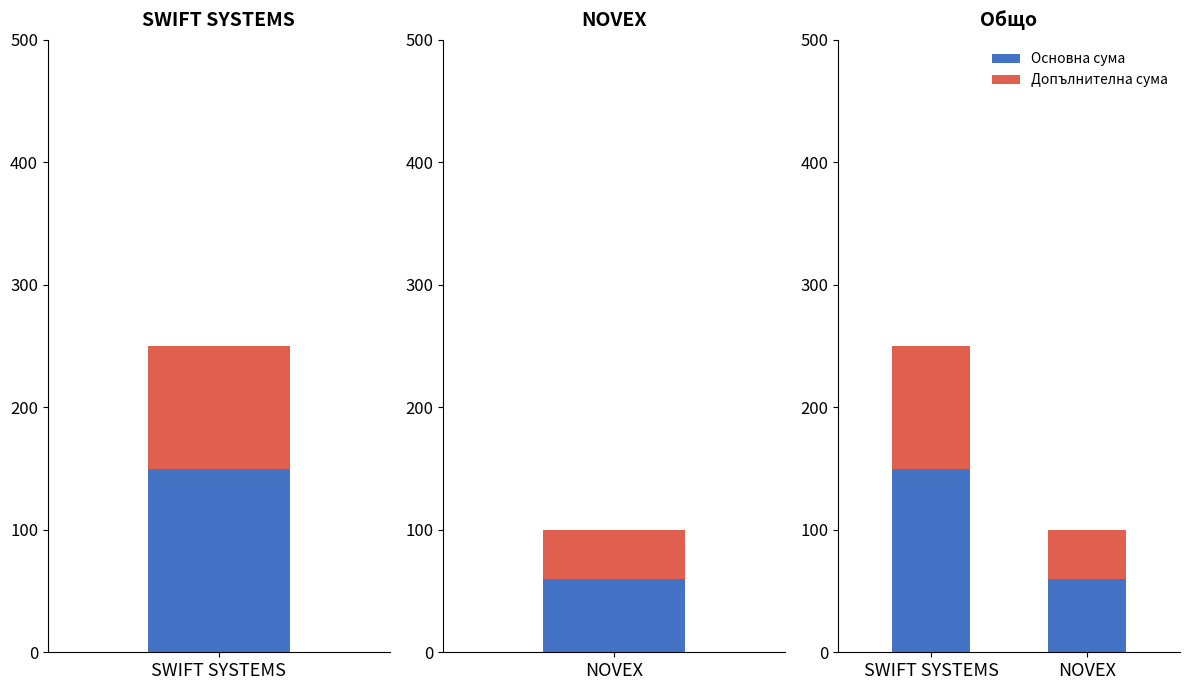

List the series in order of their peak value, highest first.

Основна сума, Допълнителна сума